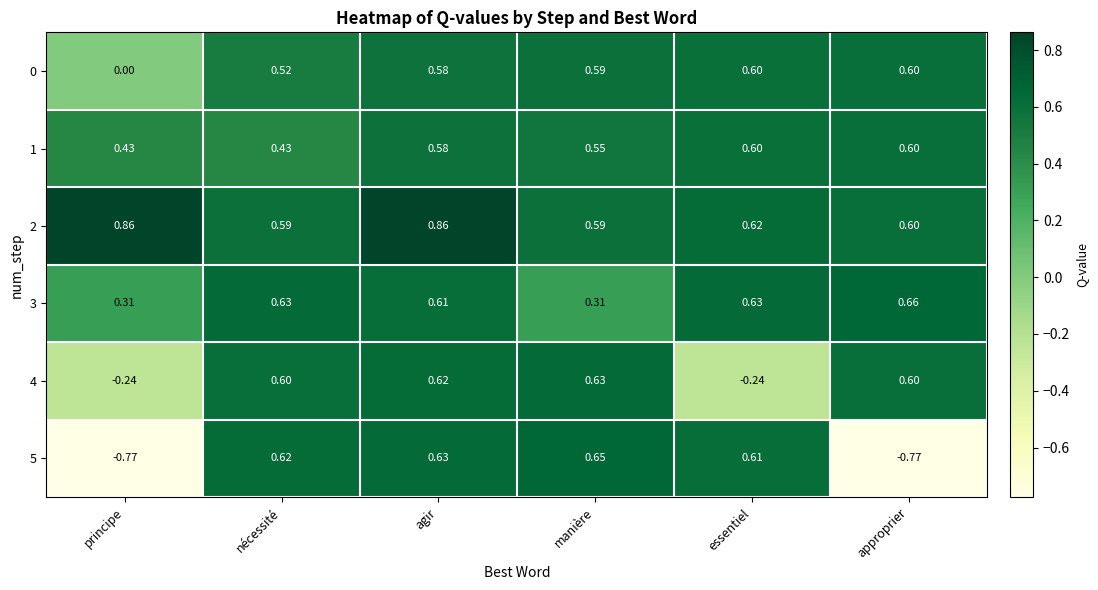

At which category is the sum across all series the highest?

agir